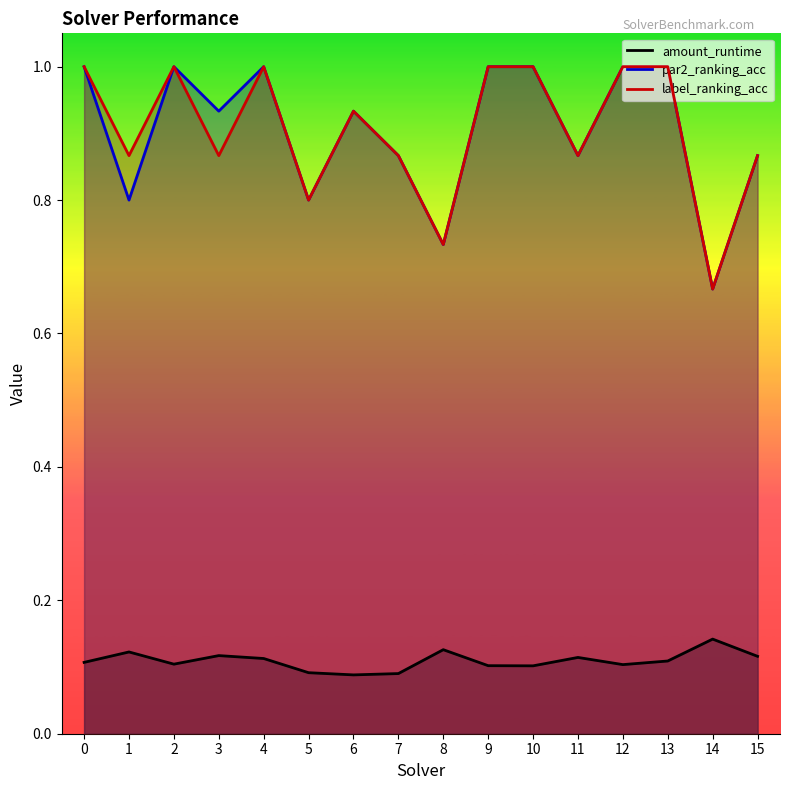

What is the average value of the label_ranking_acc series?

0.9